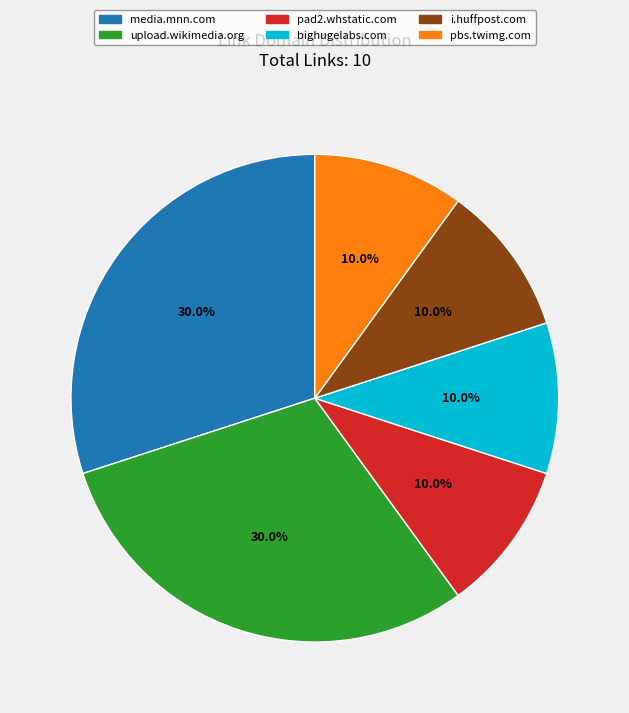

The i.huffpost.com slice represents 1% of the pie. True or false?

False